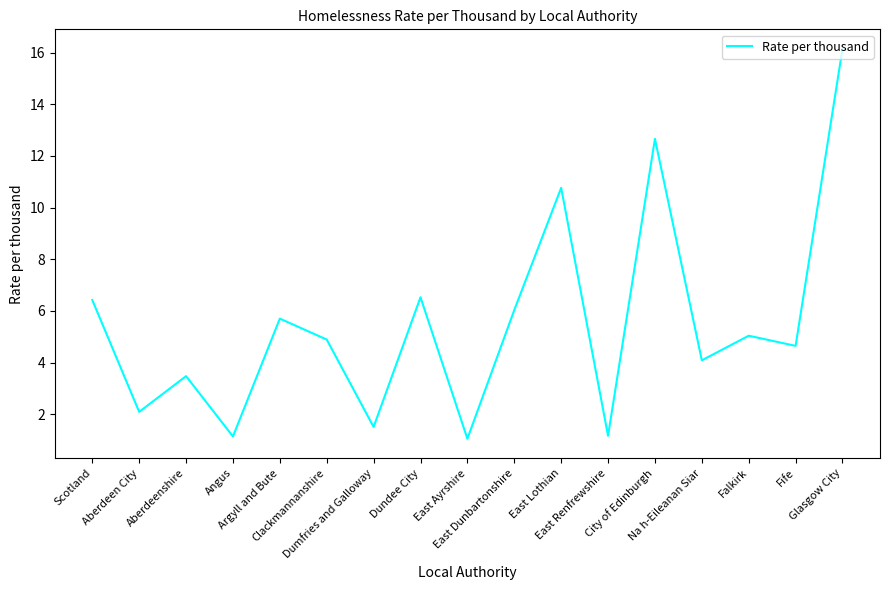

What is the smallest value displayed?

1.1